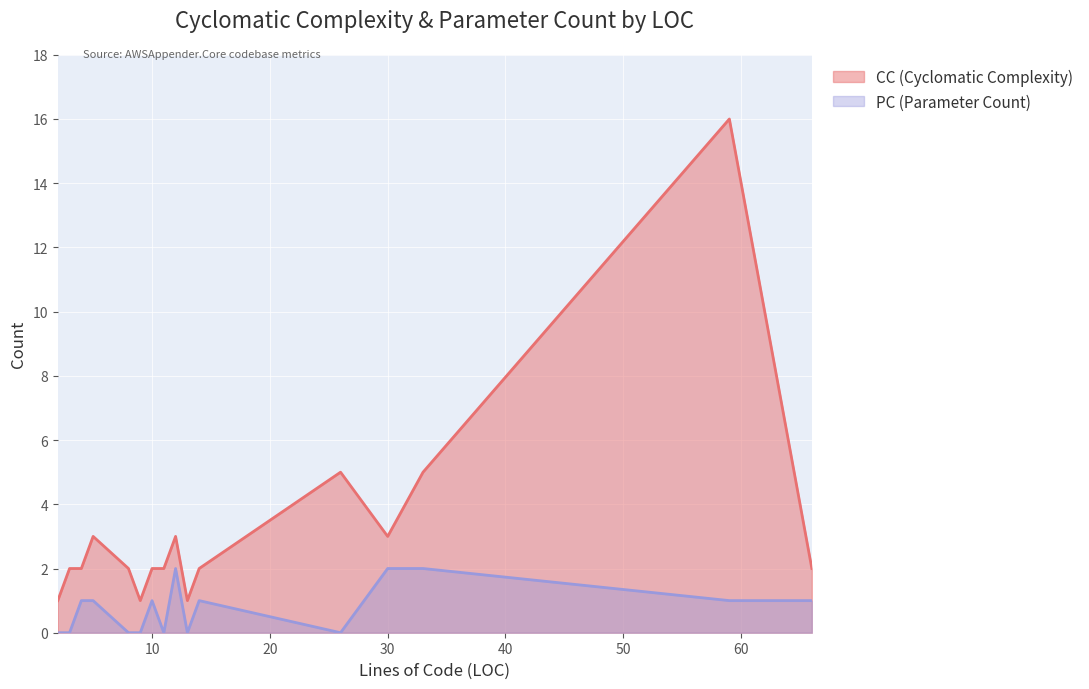

True or false: PC and CC cross at least once.

False